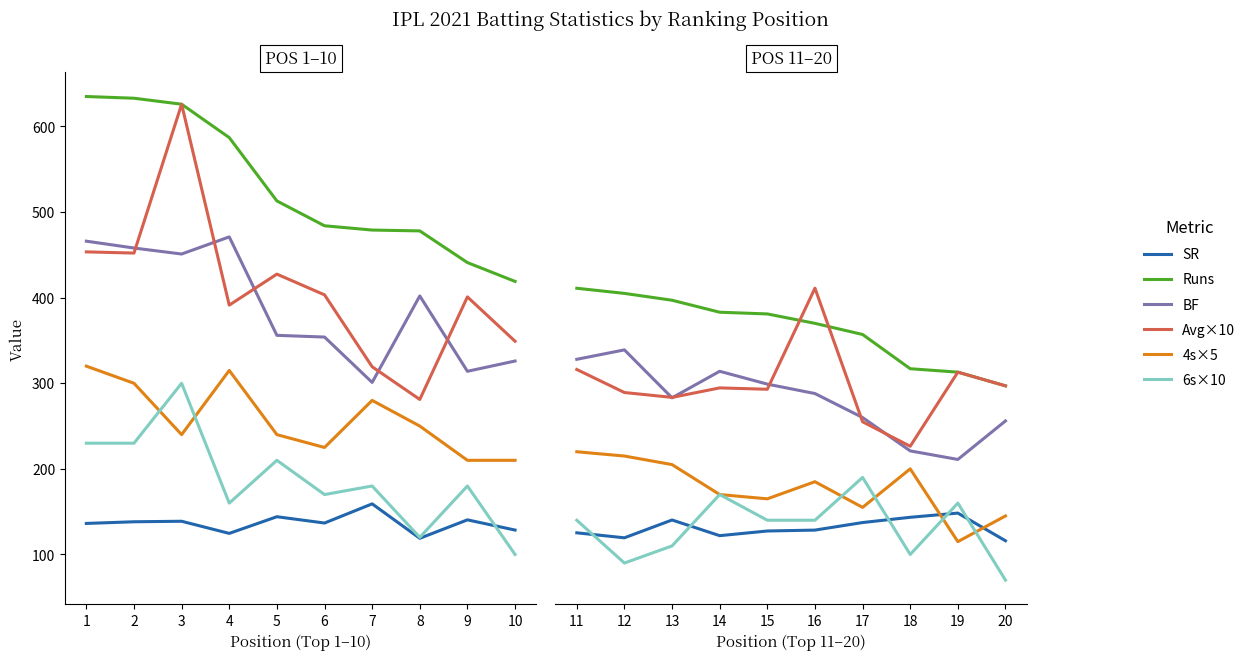

True or false: Runs has more than 2 points higher than both neighbors.

False